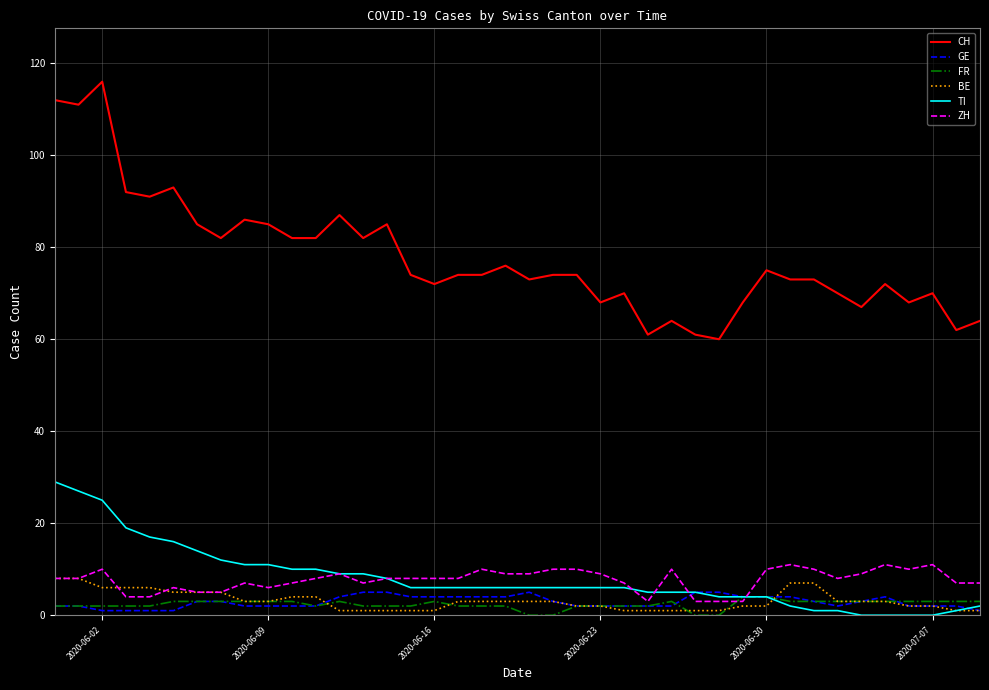

True or false: CH and GE intersect in this chart.

False